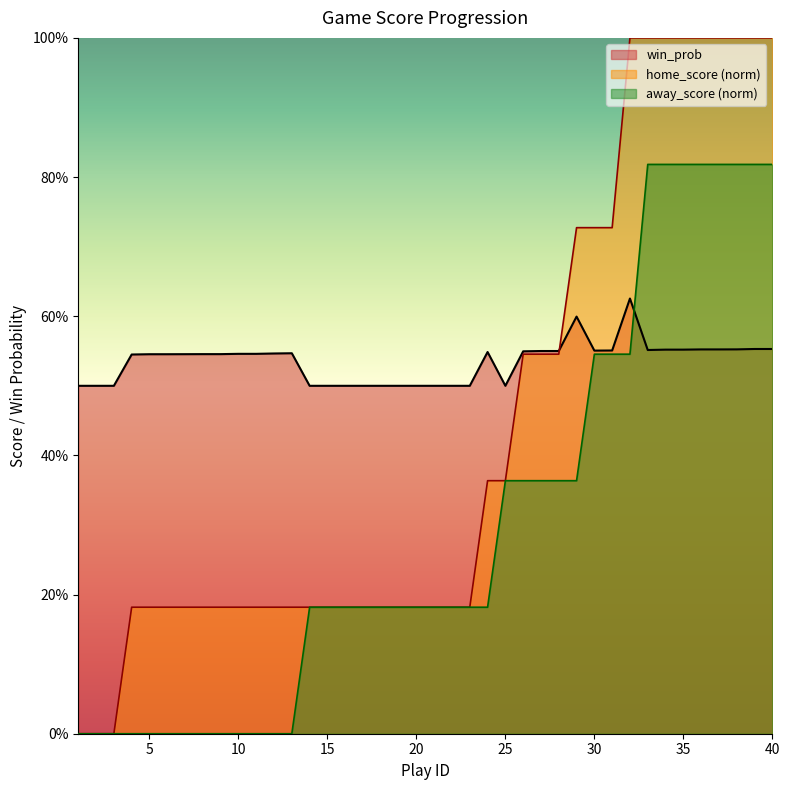

Is the value of home_score at 7 greater than the value of win_prob at 33?

No